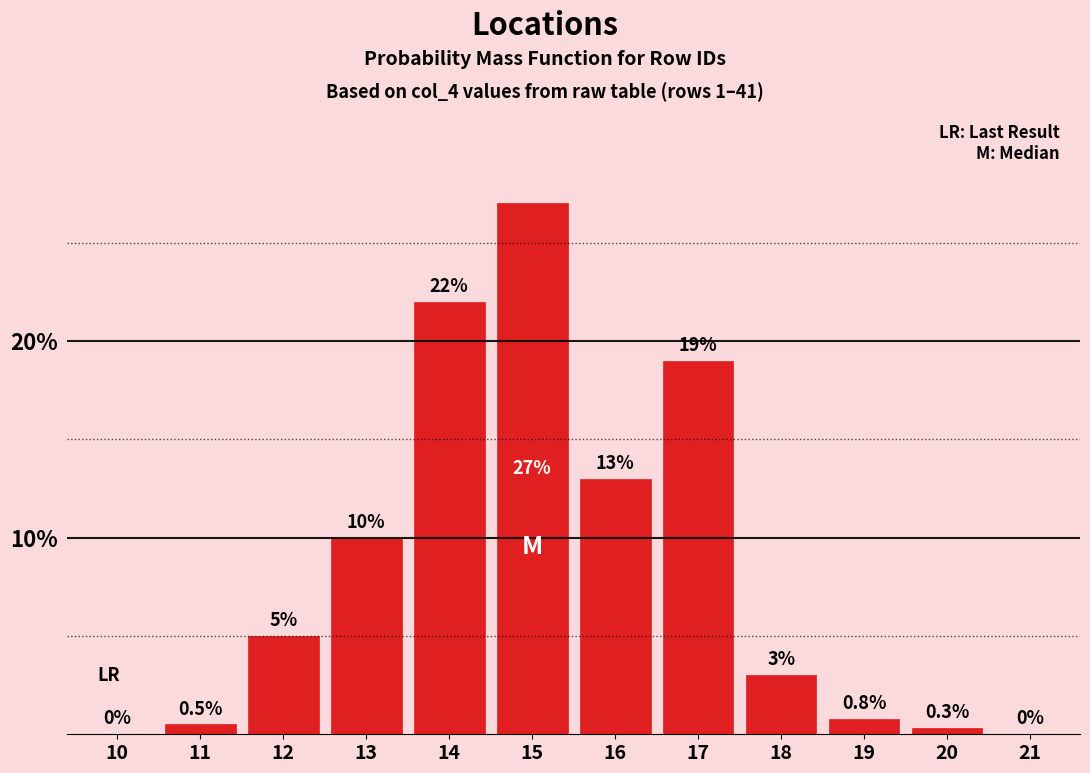

Reading right to left, list all the values displayed in this chart.

21=0.0	20=0.3	19=0.8	18=3.0	17=19.0	16=13.0	15=27.0	14=22.0	13=10.0	12=5.0	11=0.5	10=0.0